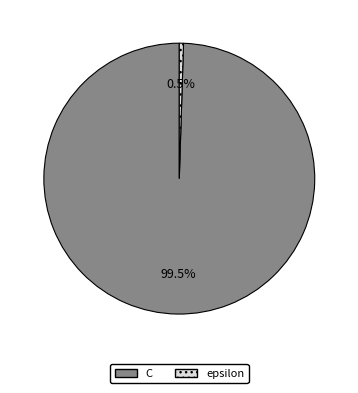

Rank the categories by value from highest to lowest.

C, epsilon